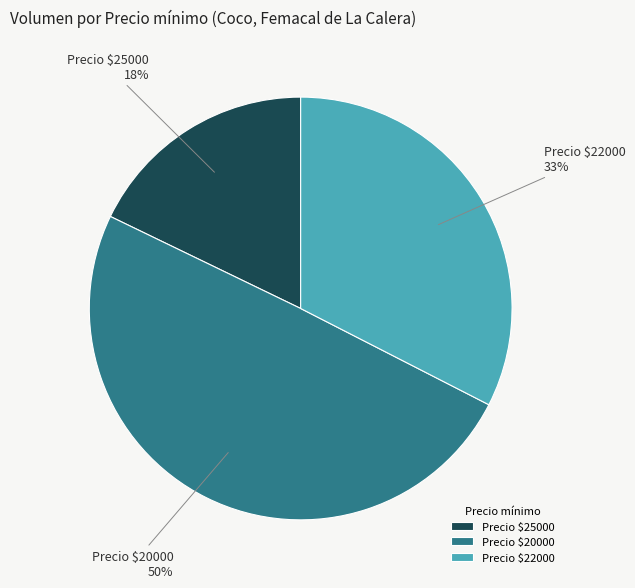

To the nearest percent, what is the difference between the largest and smallest slice percentages?

32%